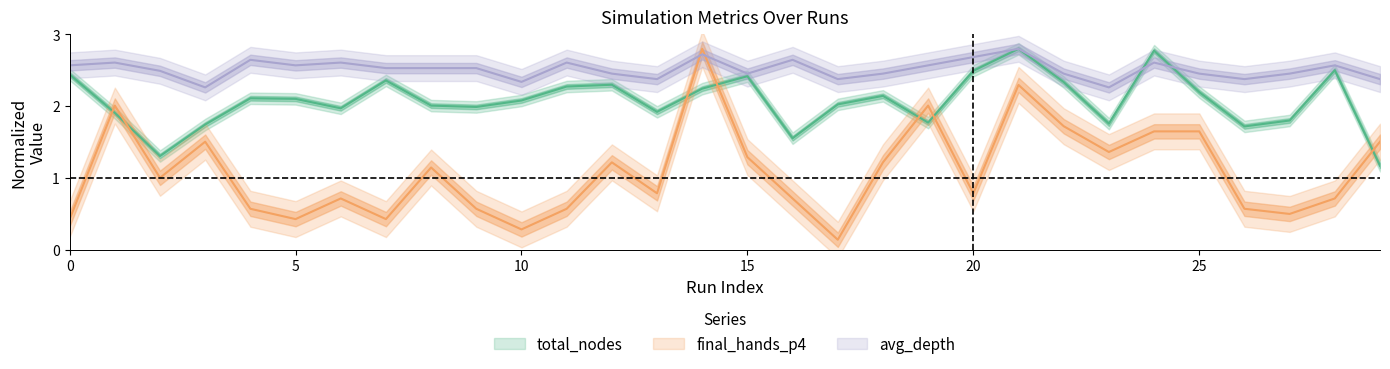

Which series has the widest spread of values?

final_hands_p4